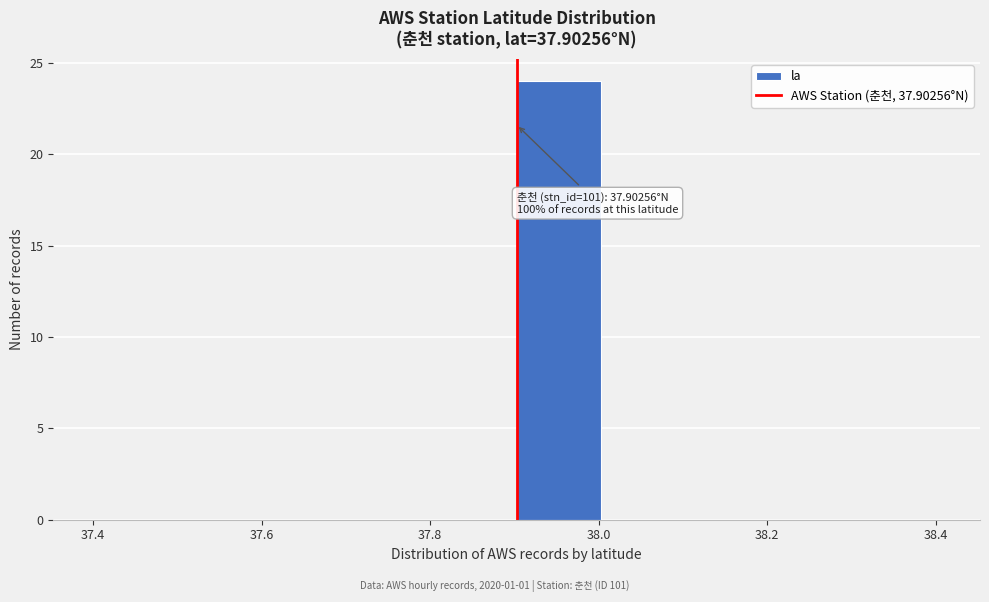

Which range on the x-axis has the tallest bar?

37.9 to 38.0